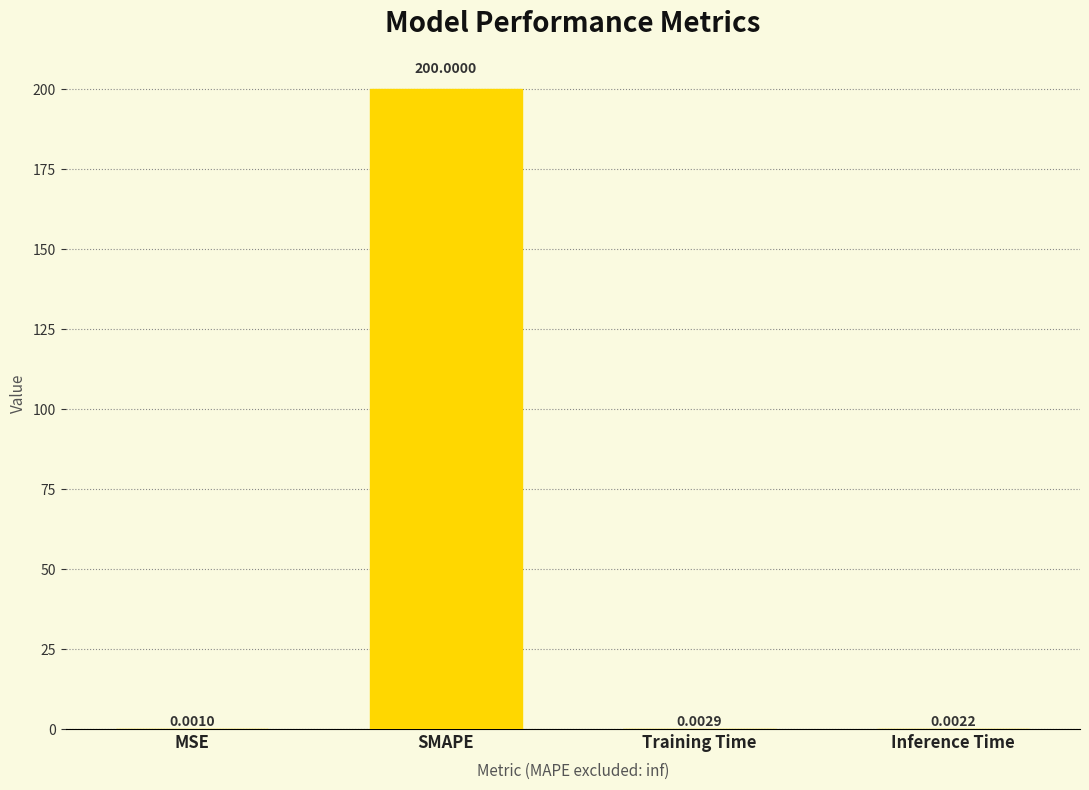

At which category does the chart reach its peak across all series?

SMAPE